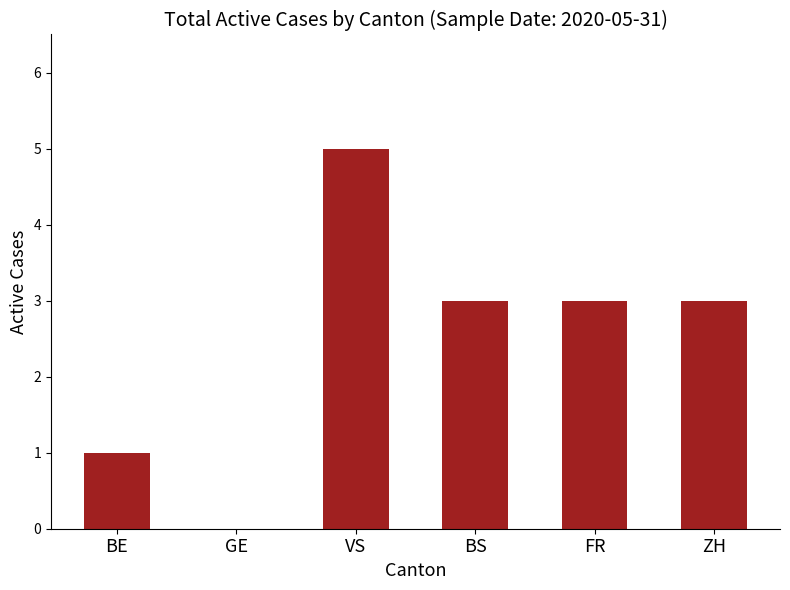

At which label does the data first exceed 3?

VS